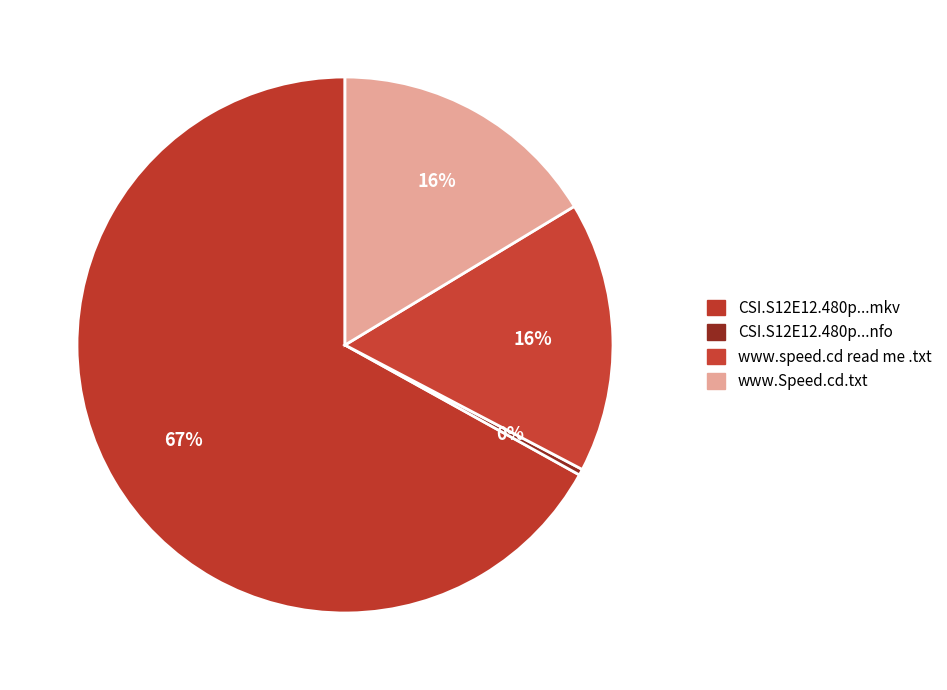

How many slices are in this pie chart?

4